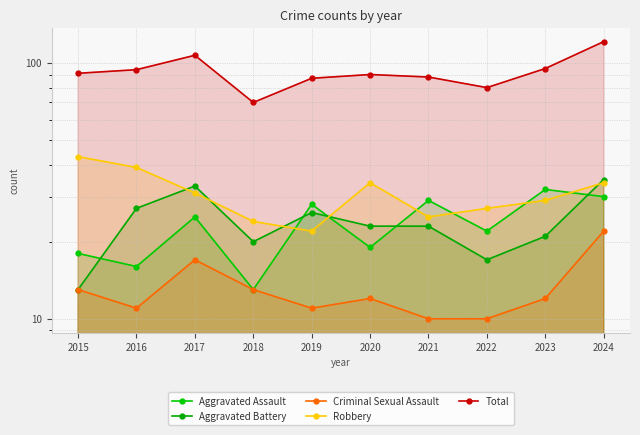

How many times do Robbery and Aggravated Assault cross each other?

6